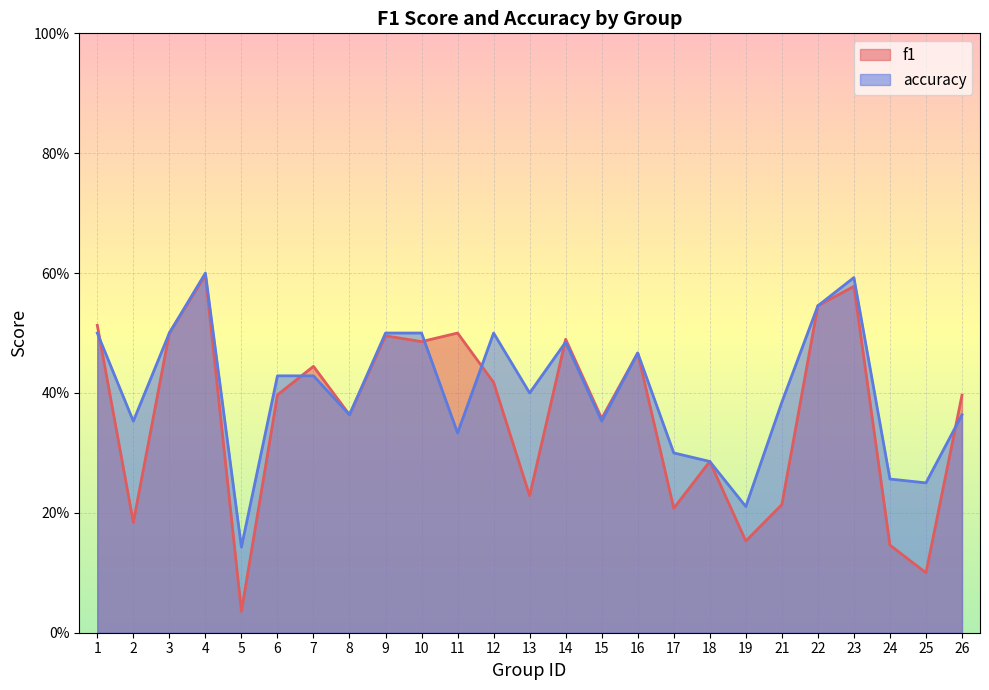

Between which two adjacent categories do f1 and accuracy first intersect?

1 and 2